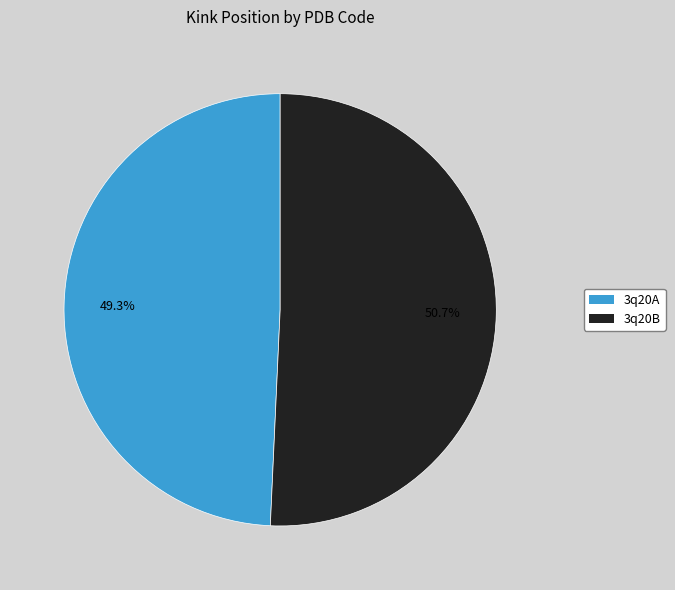

Count the number of slices in the pie.

2